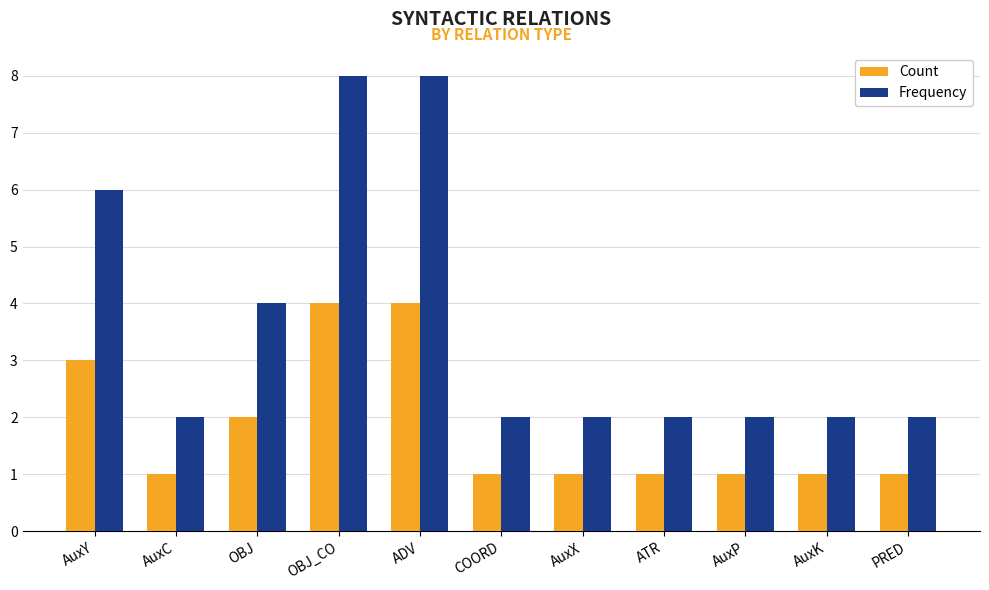

What is the label of the 3rd bar from the left?

OBJ